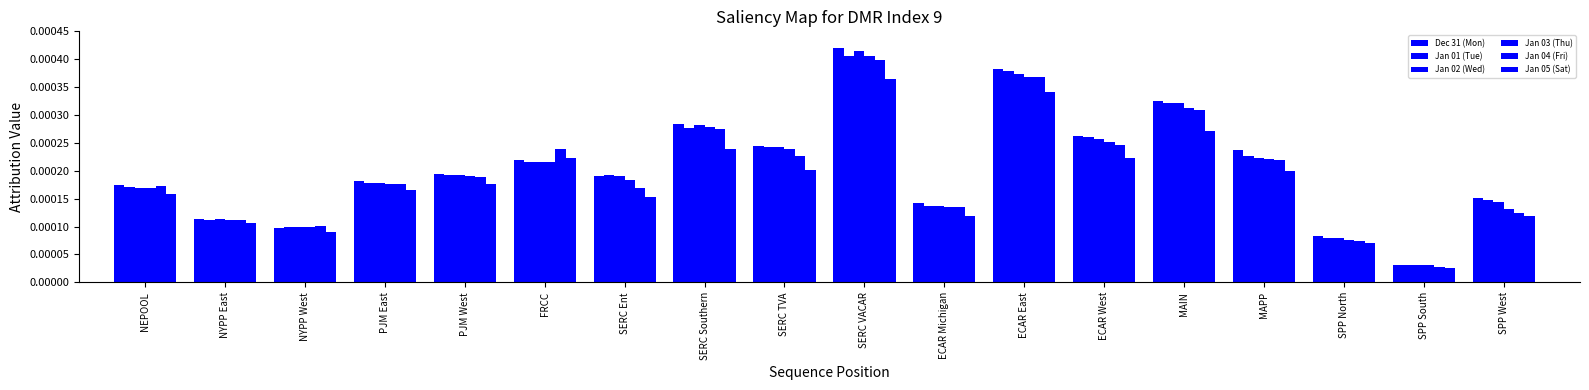

How many data points does each series have?

18